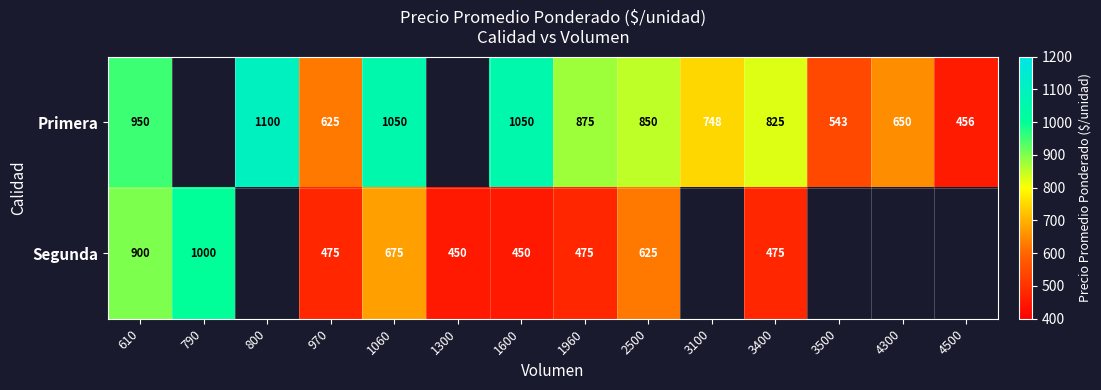

What is the sum of the Primera values at 3500 and 3100?

1291